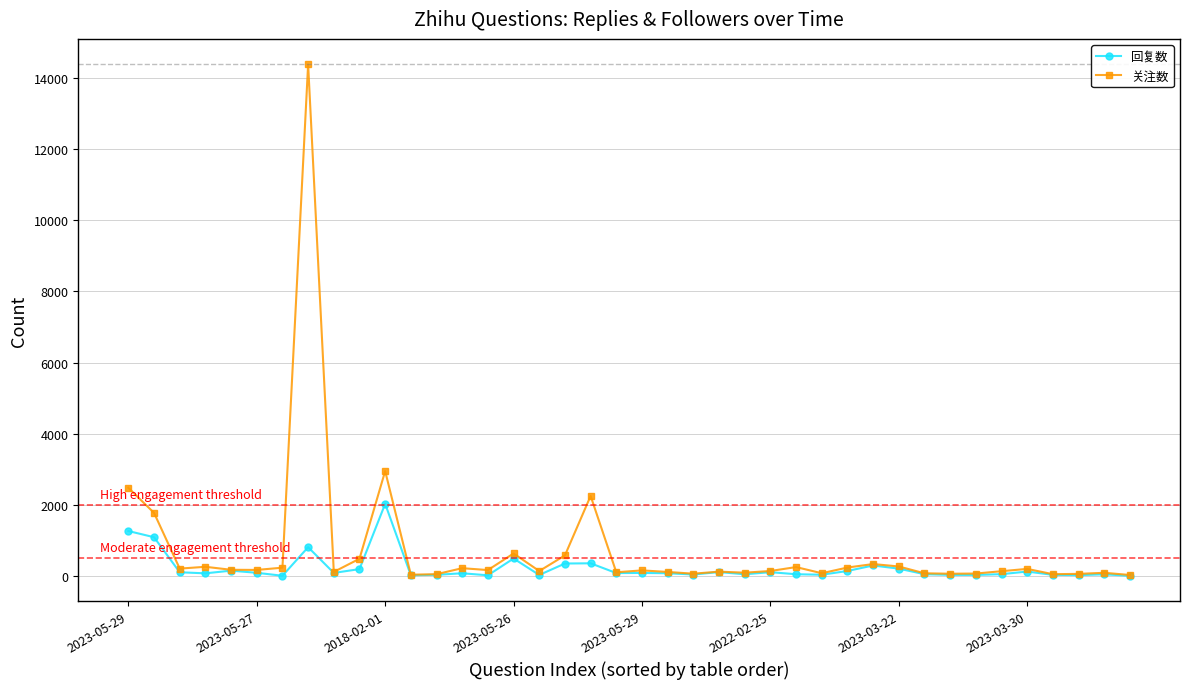

What is the greatest value displayed?

14378